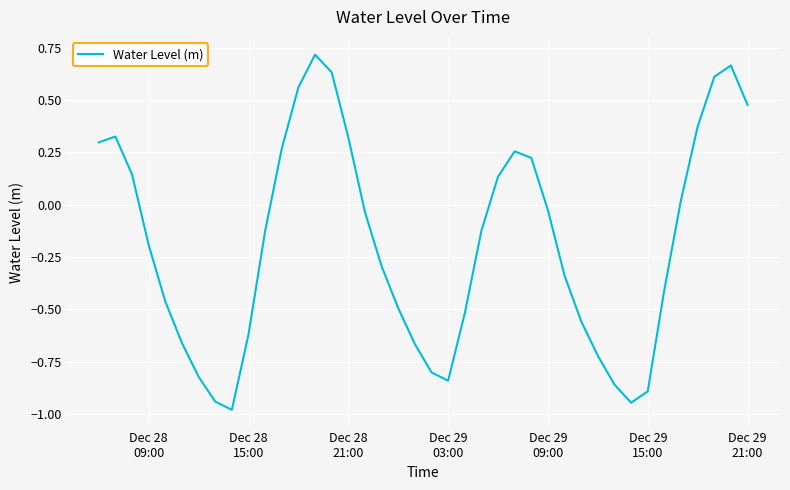

What is the difference between the maximum and minimum values?

1.7